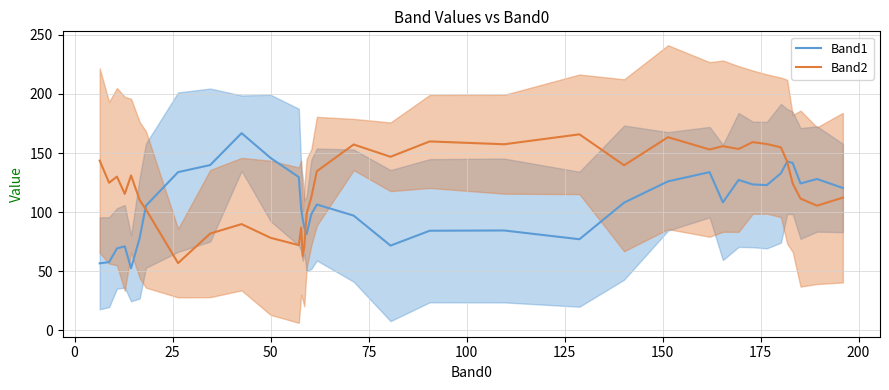

What is the maximum value for Band2?

165.8